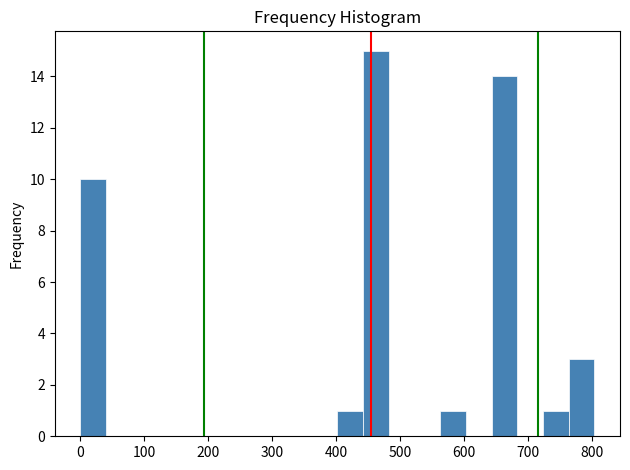

Over which range of the x-axis is the bar tallest?

440 to 480